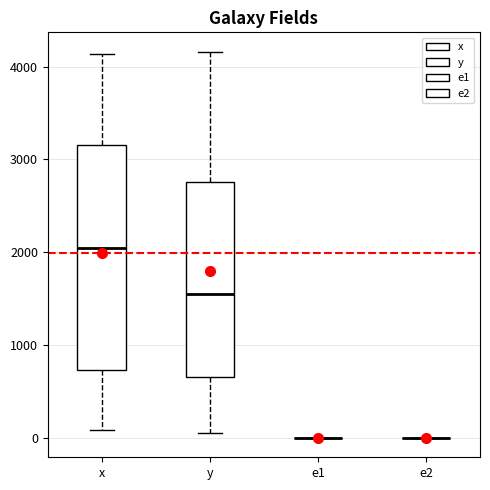

Where does the median line of the box for y sit on the y-axis? The values are not printed on the chart, so give them approximately, as read against the axis.

1600